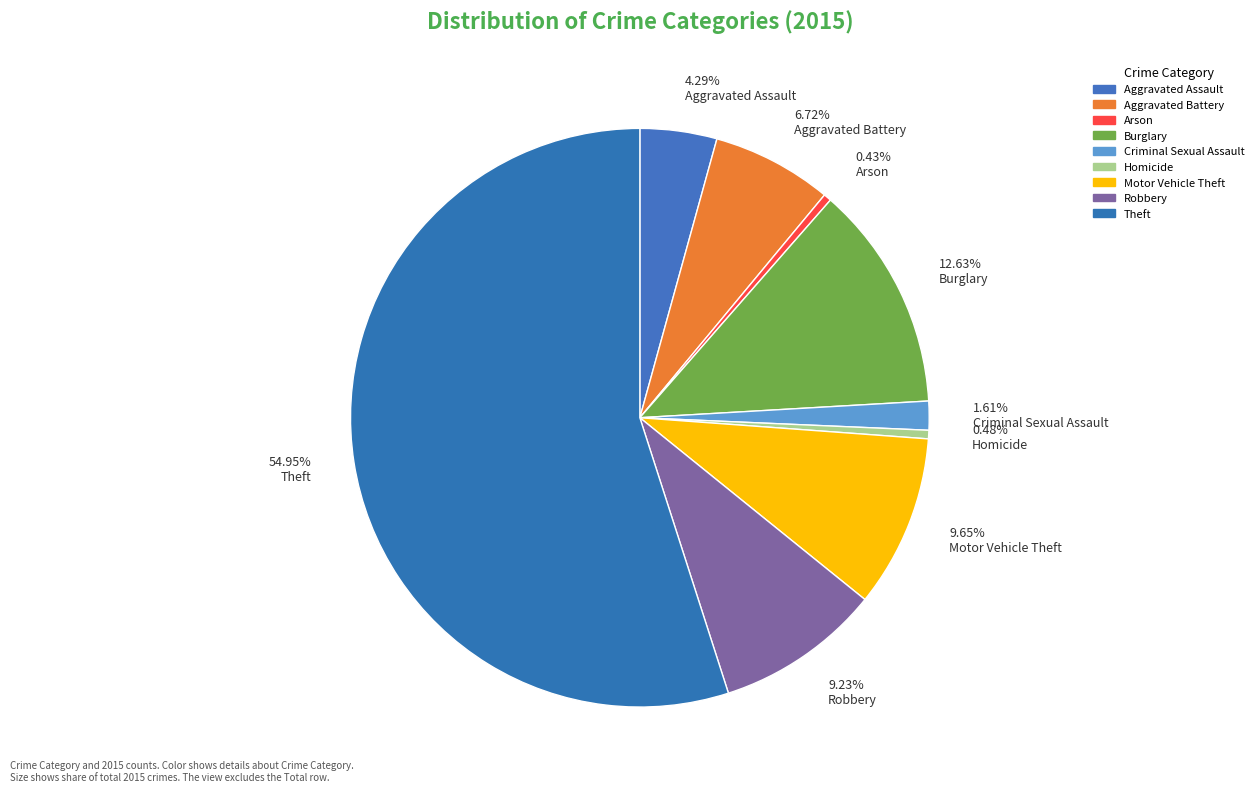

Does Theft account for over 50% of the chart?

Yes